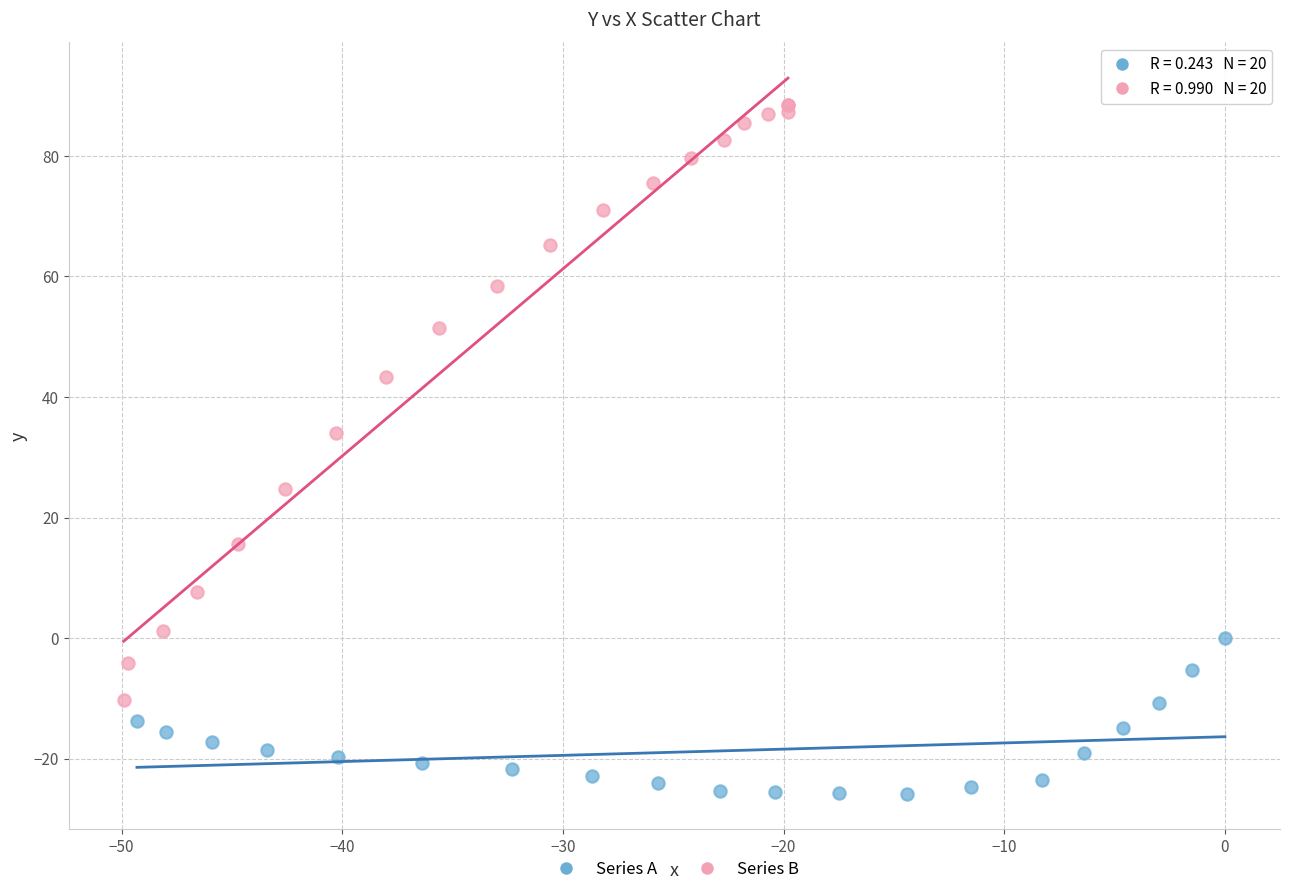

Which series reaches the maximum Y coordinate?

Series B